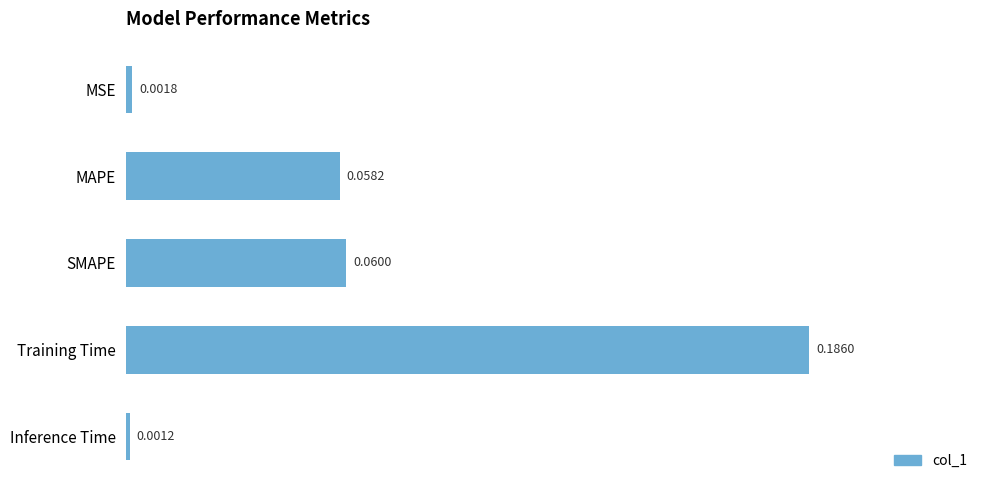

Rank the categories by value from highest to lowest.

Training Time, SMAPE, MAPE, MSE, Inference Time